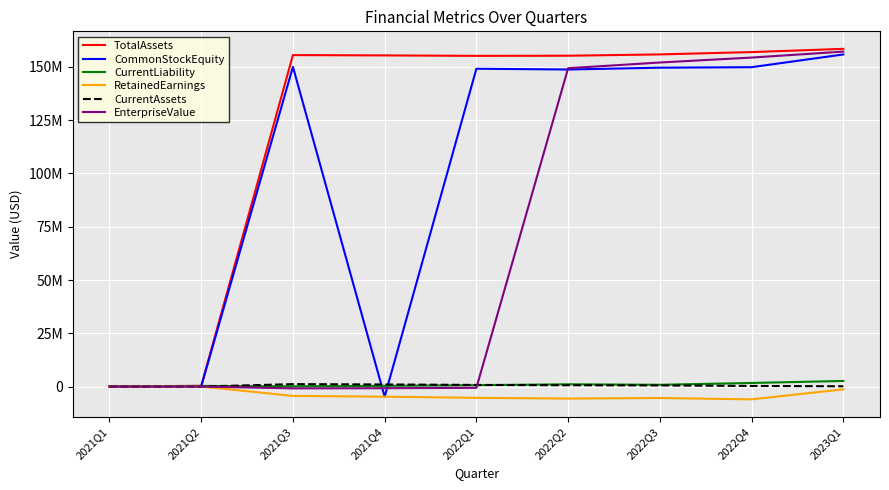

Does the chart have visible grid lines?

Yes